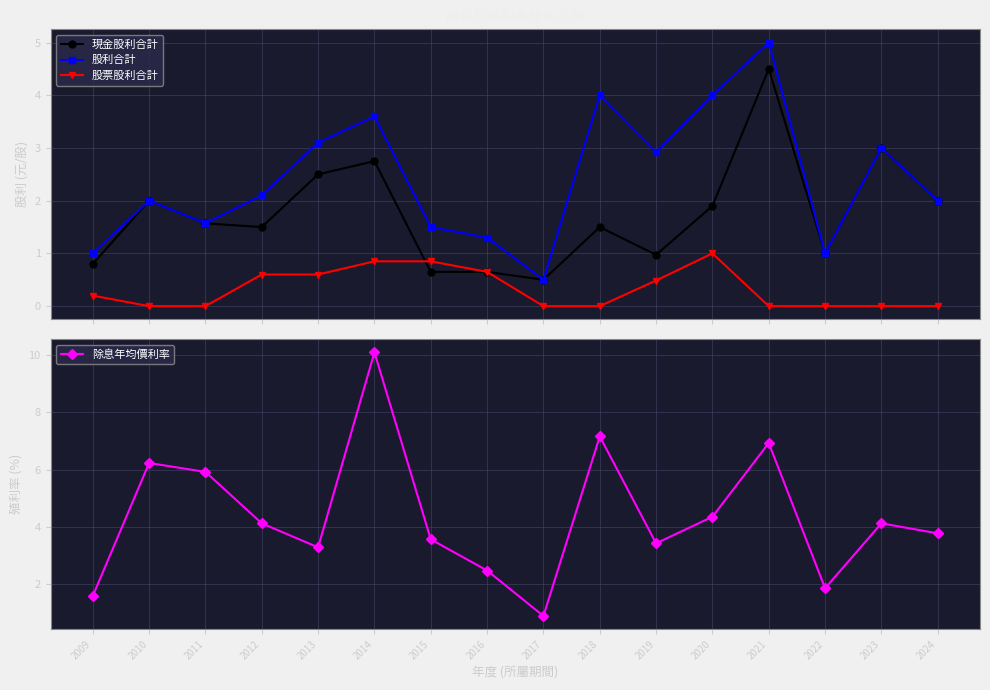

Where does the 除息年均價利率 series first go above 4?

2010